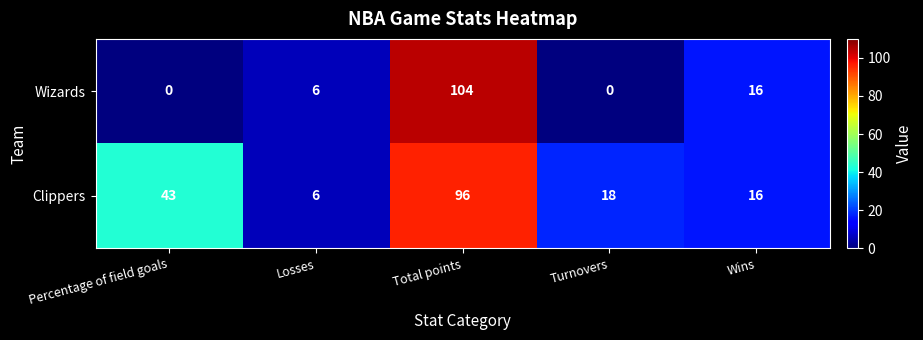

What is the spread (max minus min) of values at Percentage of field goals?

43